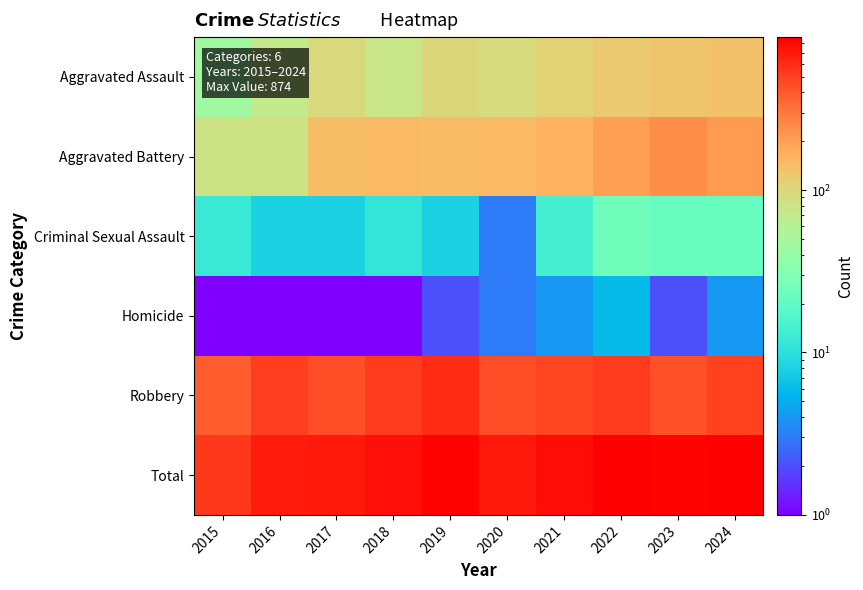

Which series has the largest total across all categories?

Total